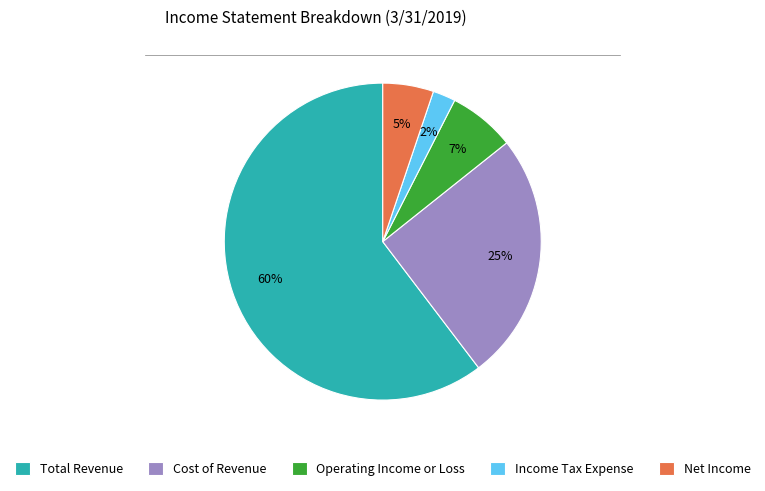

Between Operating Income or Loss and Net Income, which is larger?

Operating Income or Loss